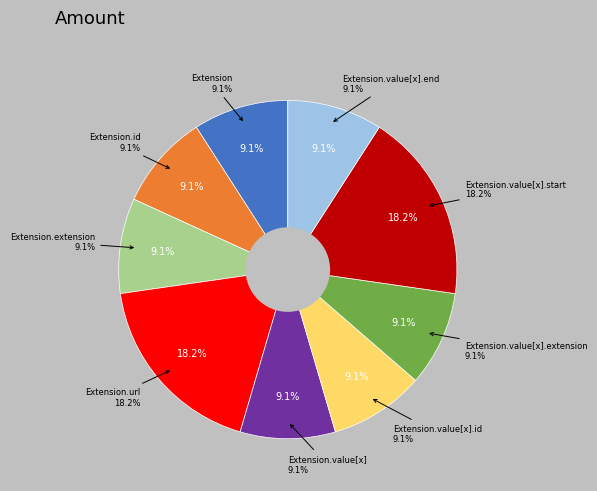

Which slice is the largest?

Extension.url